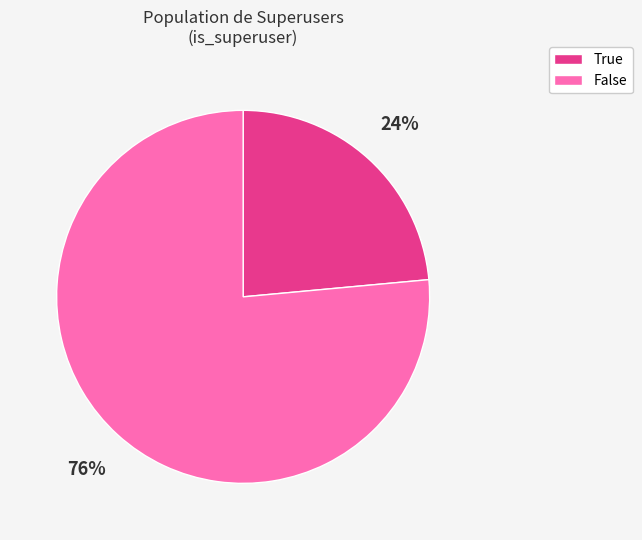

To the nearest percent, what percentage of the pie is False?

76%